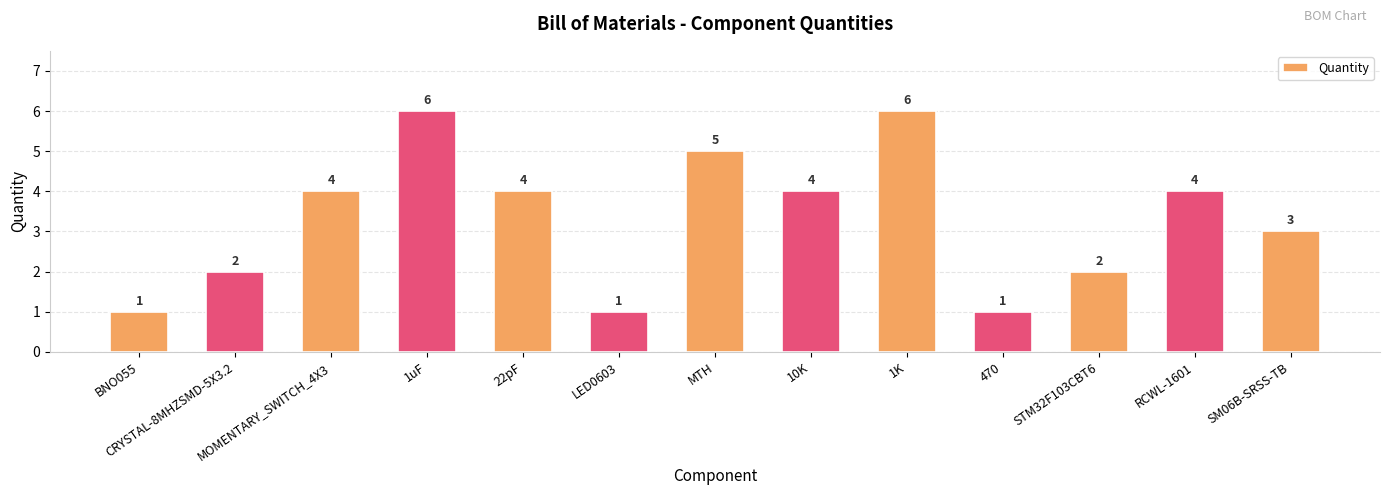

What is the sum of the values at RCWL-1601 and 1K?

10